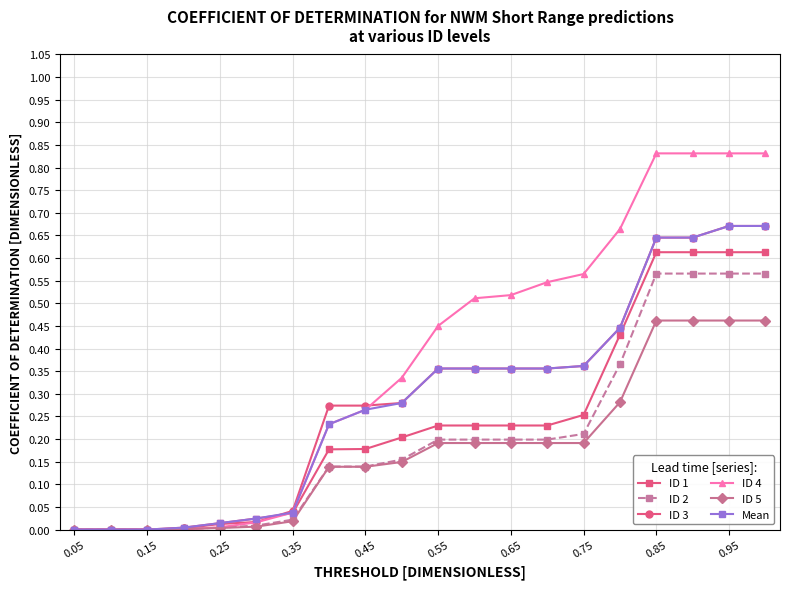

What are all the series names shown in the legend?

ID 1, ID 2, ID 3, ID 4, ID 5, Mean